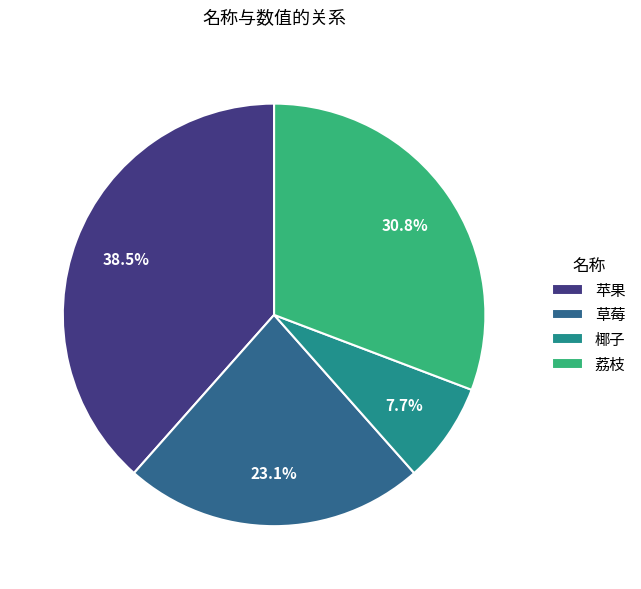

Count the number of slices in the pie.

4